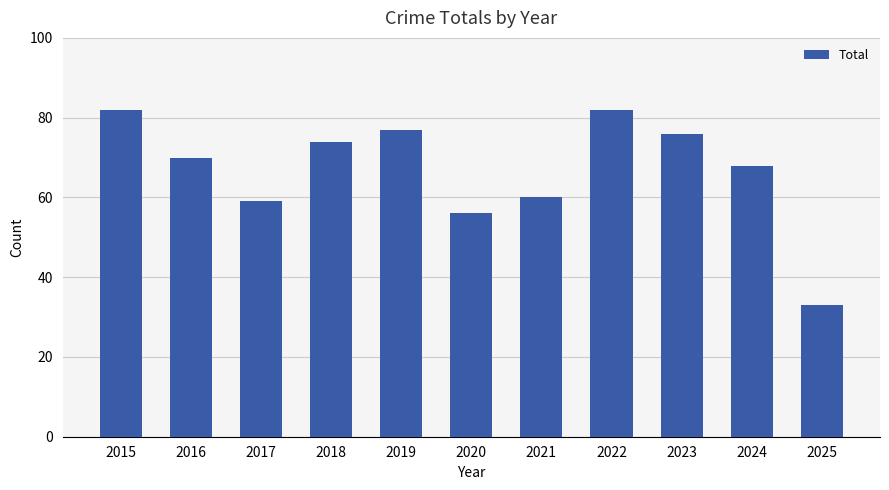

What is the value of the 9th bar from the left?

76